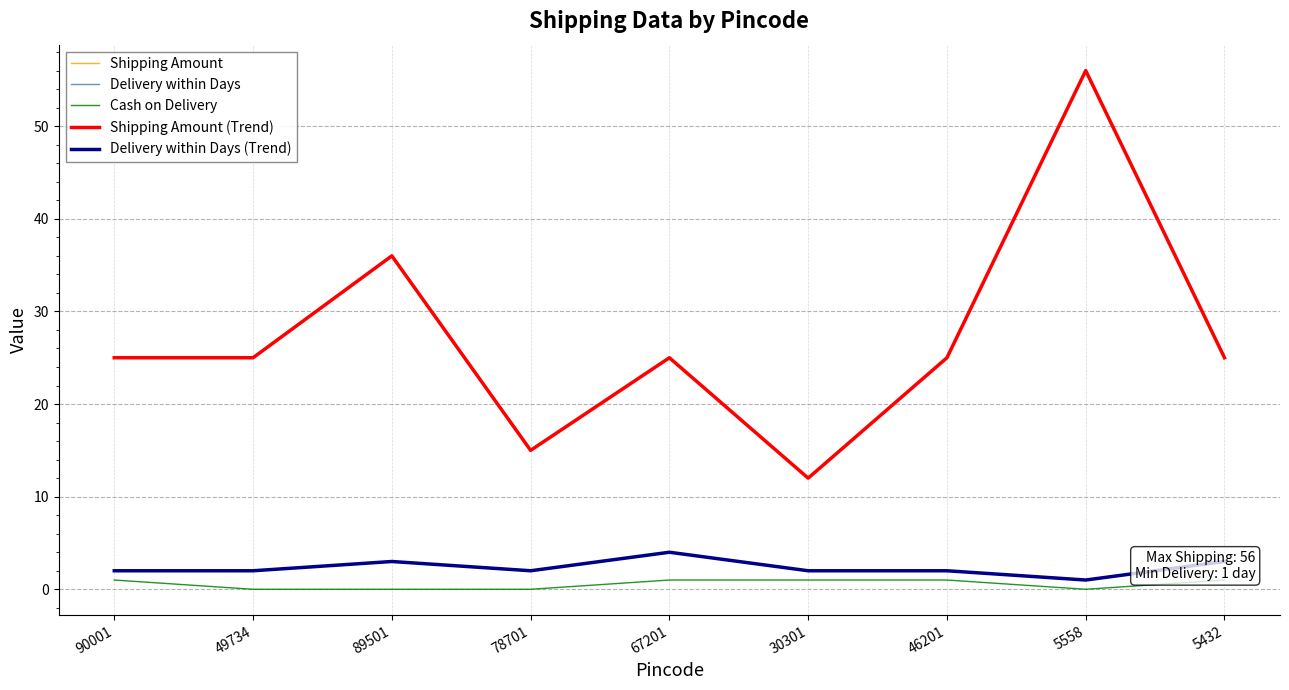

Which series has the widest spread of values?

Shipping Amount